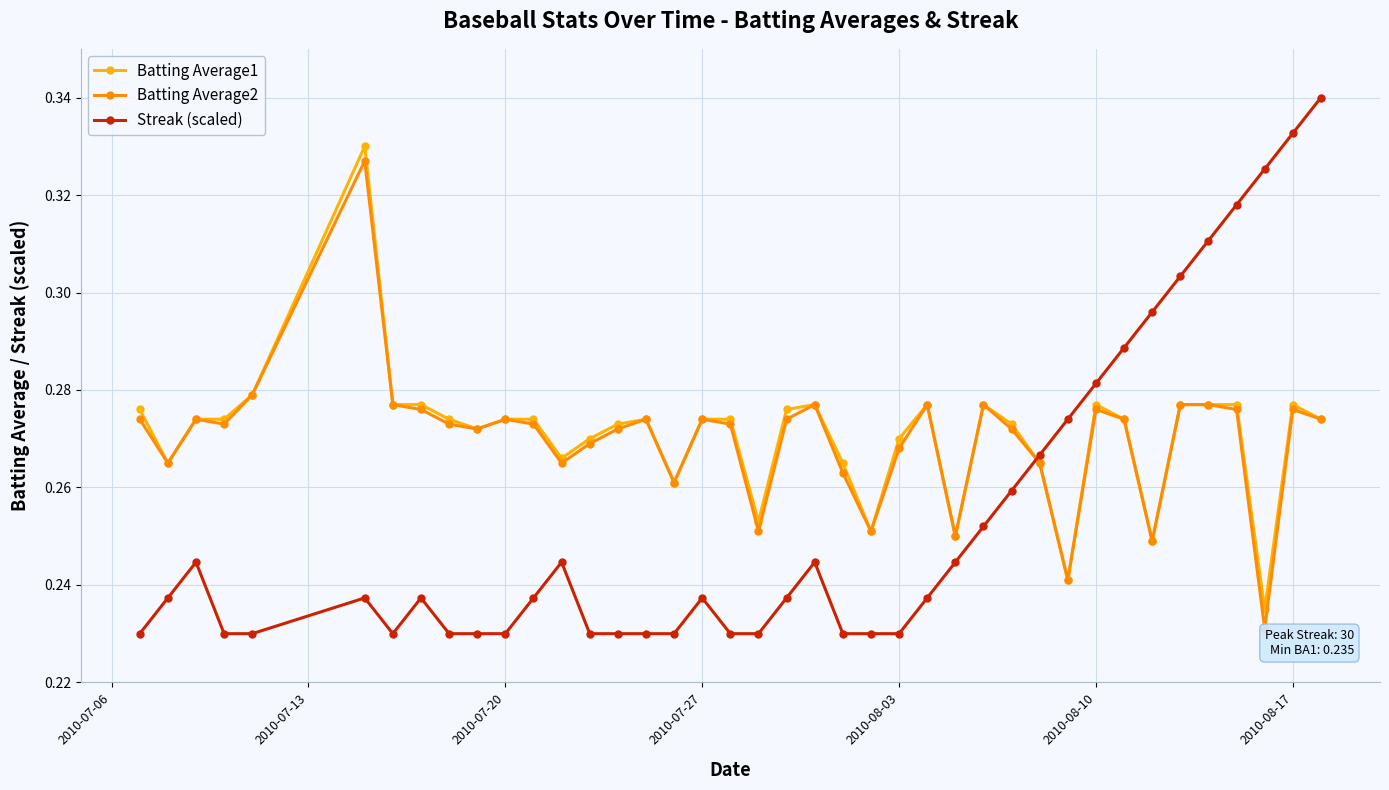

Does the chart display data point markers on the line(s)?

Yes